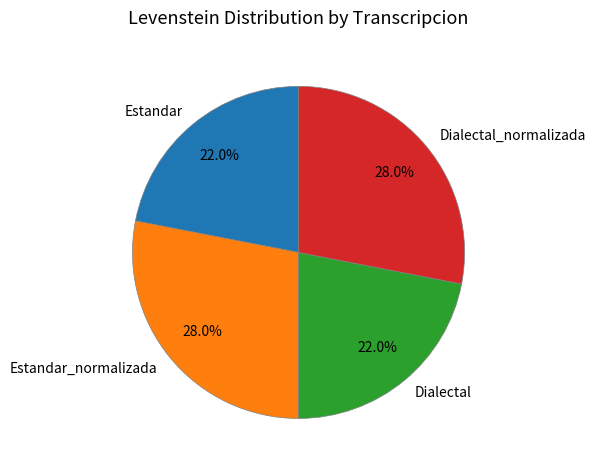

Between Estandar_normalizada and Estandar, which is larger?

Estandar_normalizada